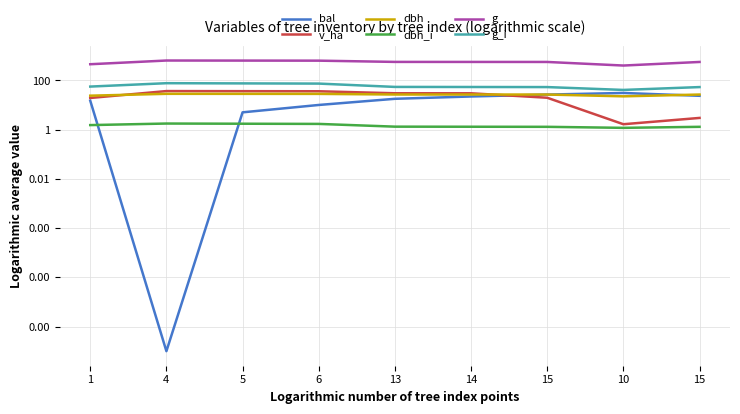

The bal series shows 45.7 at 10. True or false?

False